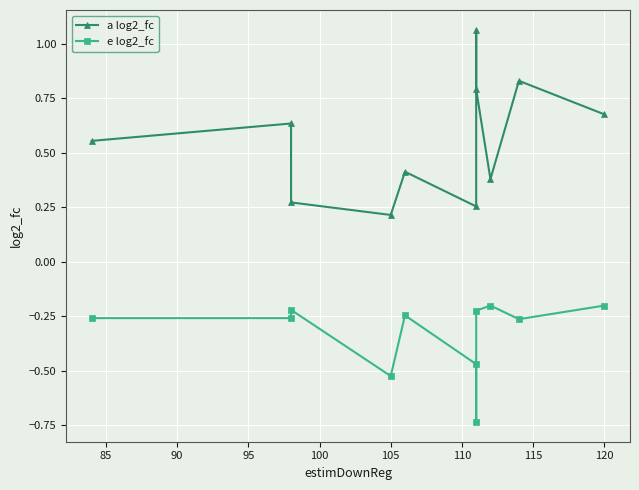

True or false: e log2_fc and a log2_fc intersect in this chart.

False